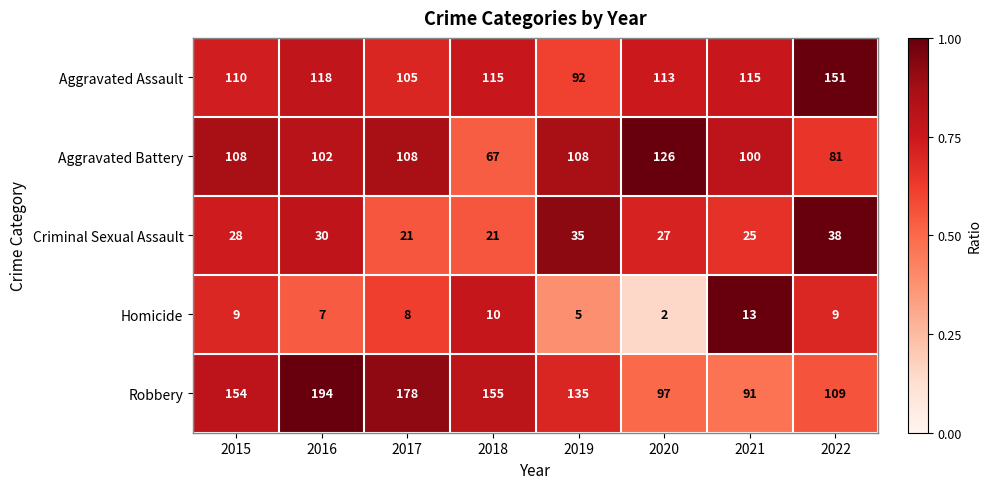

The value of Robbery at 2016 is 125. True or false?

False